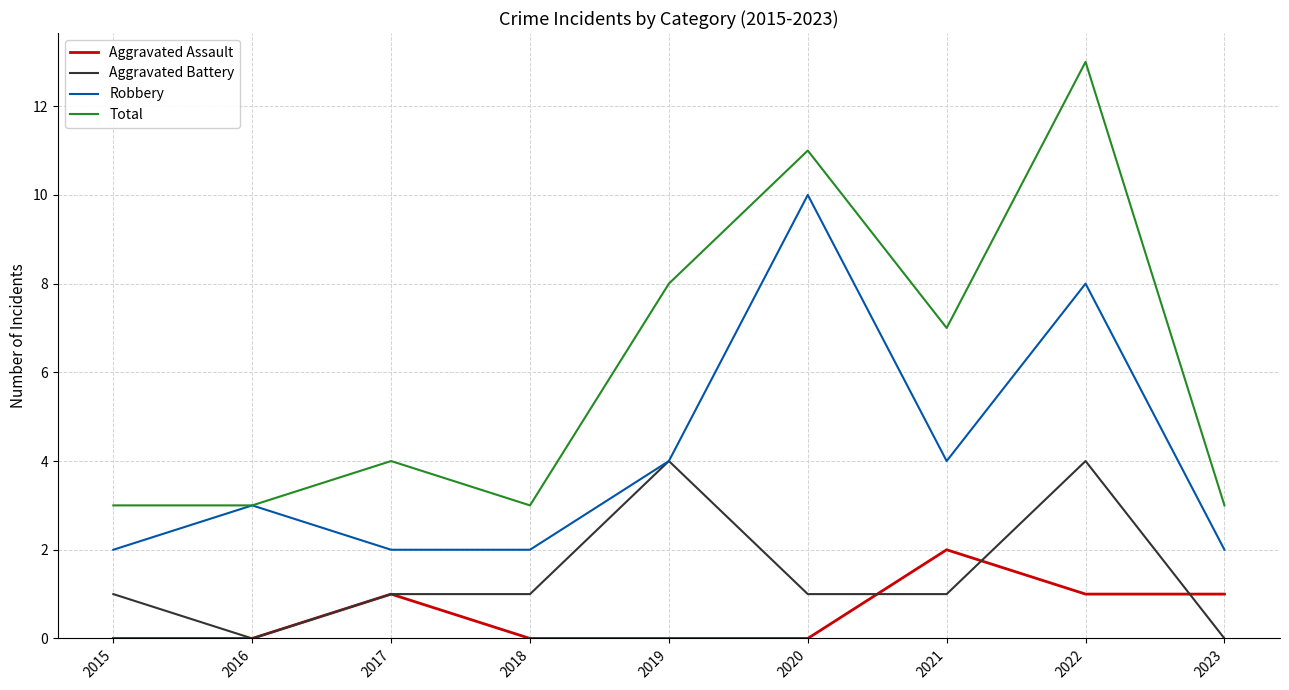

Reading left to right, extract all data points from this chart.

Aggravated Assault: 0	0	1	0	0	0	2	1	1
Aggravated Battery: 1	0	1	1	4	1	1	4	0
Robbery: 2	3	2	2	4	10	4	8	2
Total: 3	3	4	3	8	11	7	13	3